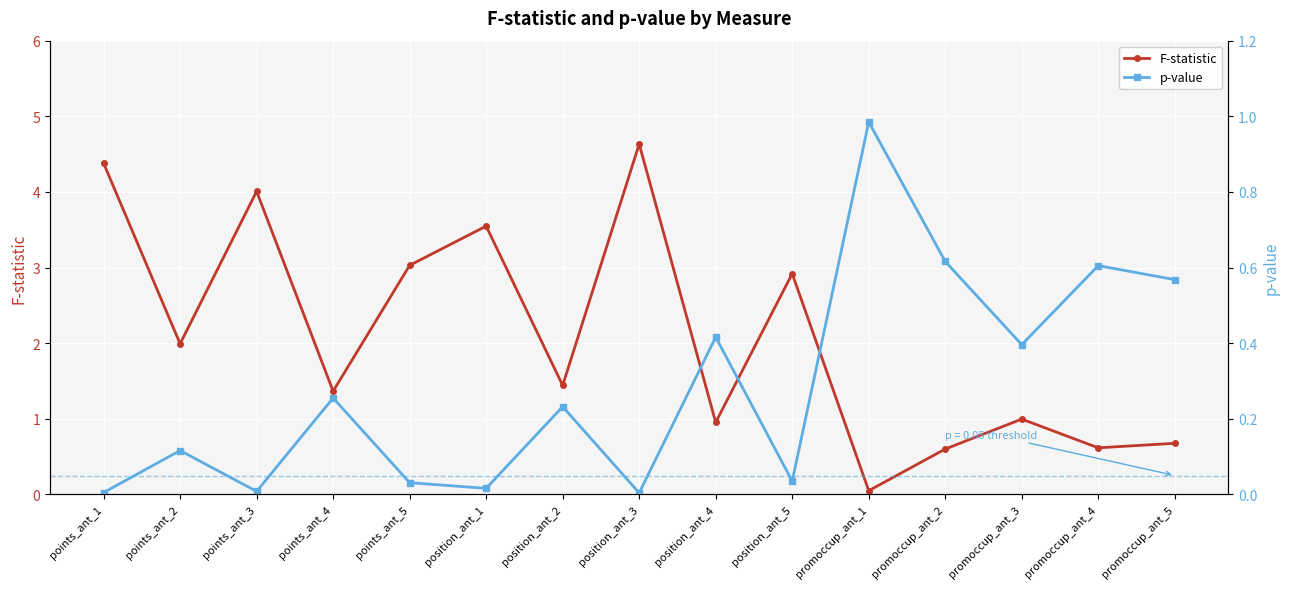

The F-statistic series shows 3.9 at position_ant_5. True or false?

False